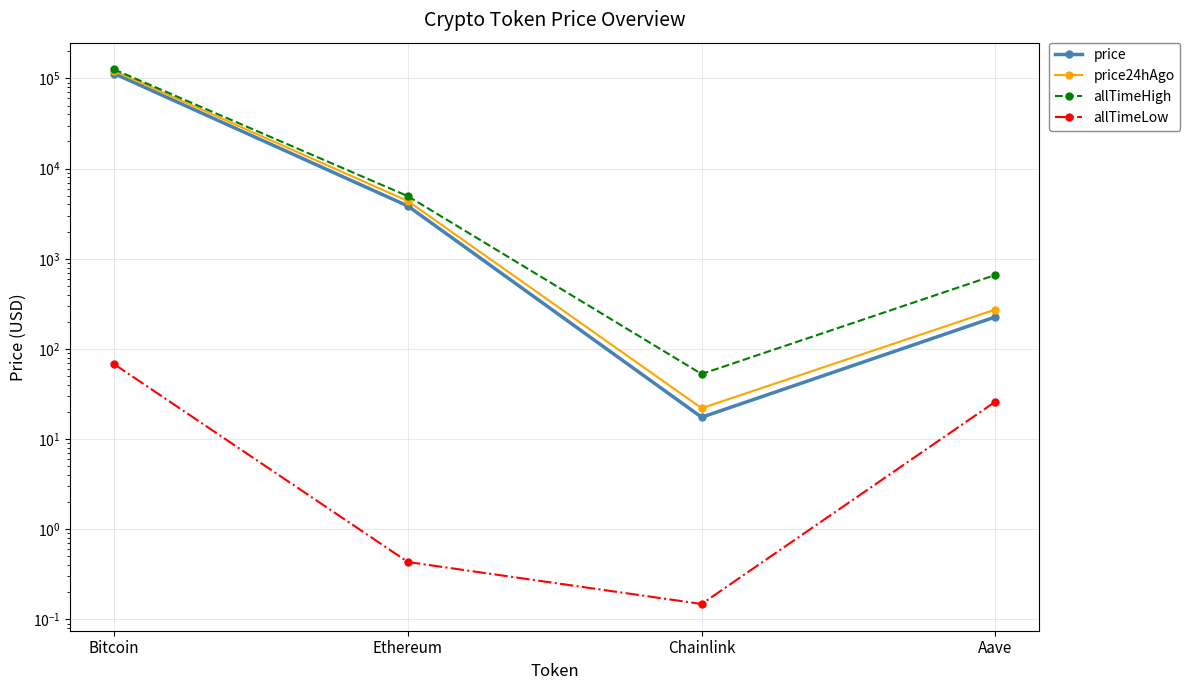

Is this an area chart (filled region under the line)?

No